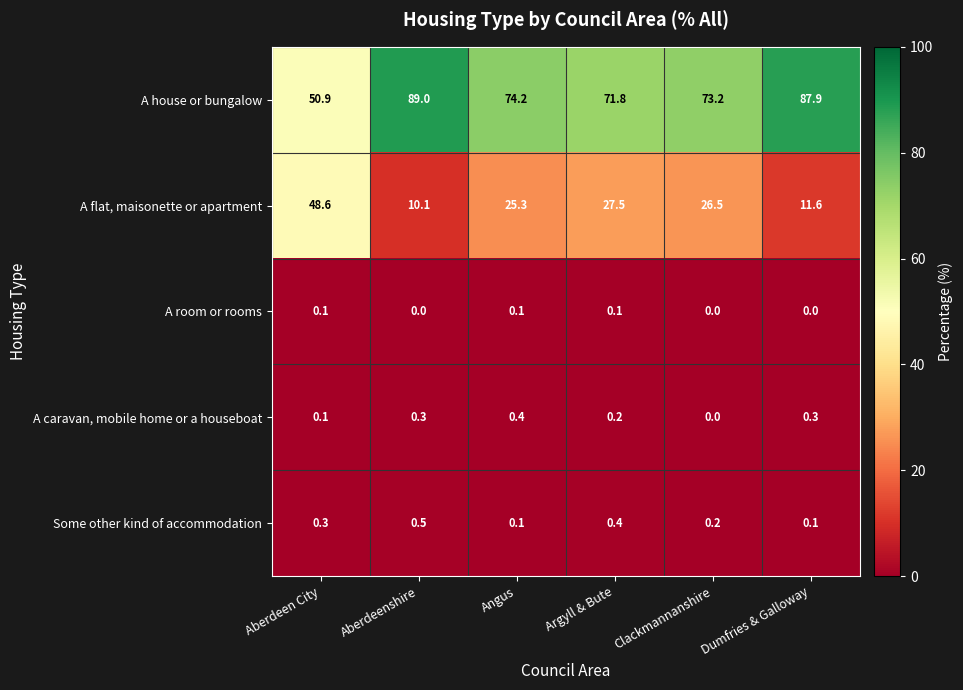

Between Angus and Argyll & Bute, which series saw the biggest shift?

A house or bungalow